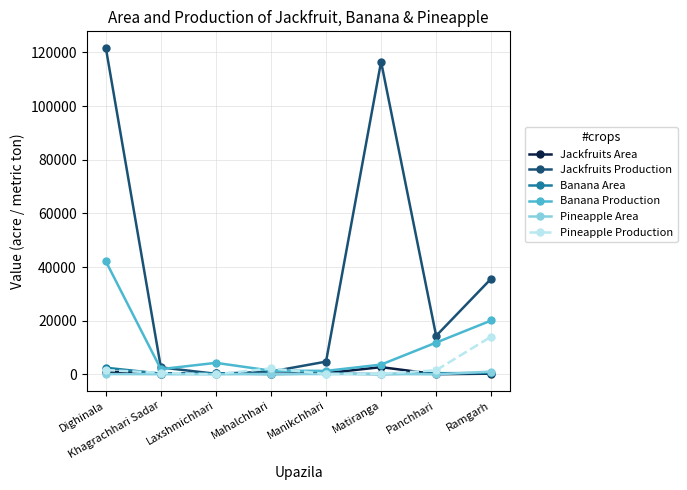

Is the value of Banana Production at Matiranga greater than the value of Jackfruits Area at Dighinala?

Yes